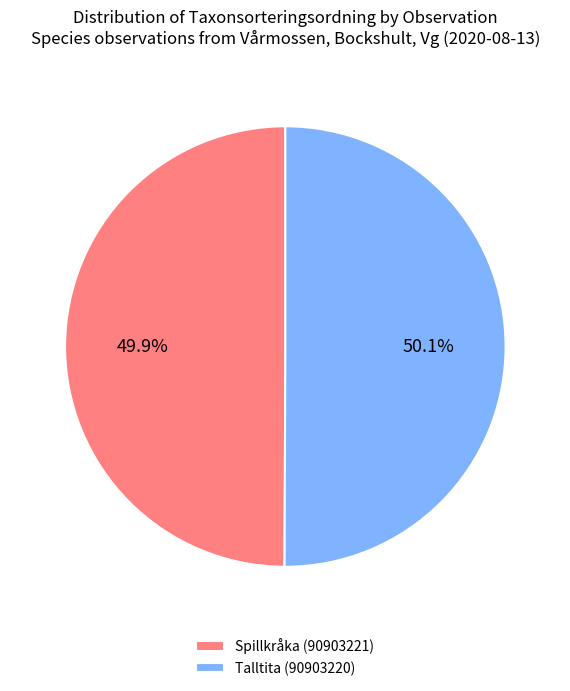

Count the number of slices in the pie.

2